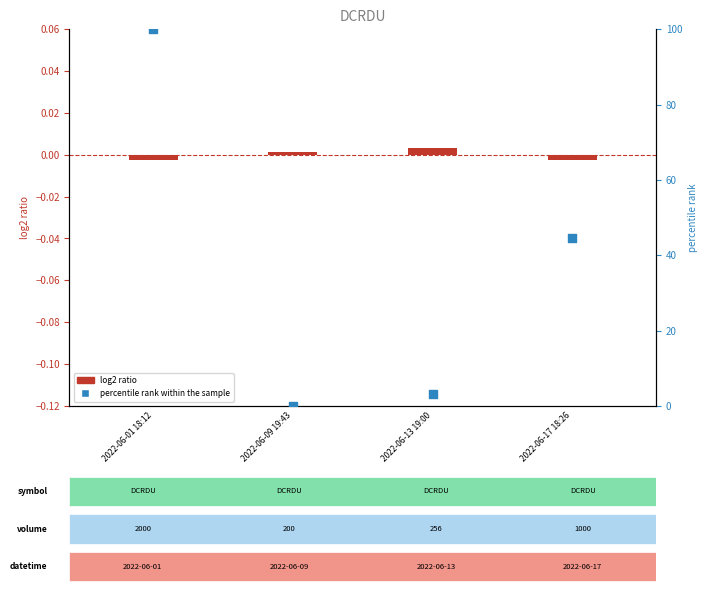

What are all the series names shown in the legend?

log2 ratio, percentile rank within the sample